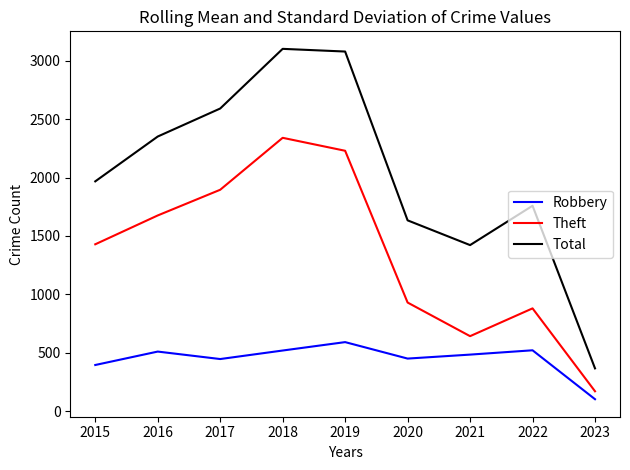

The Theft series shows 930 at 2020. True or false?

True